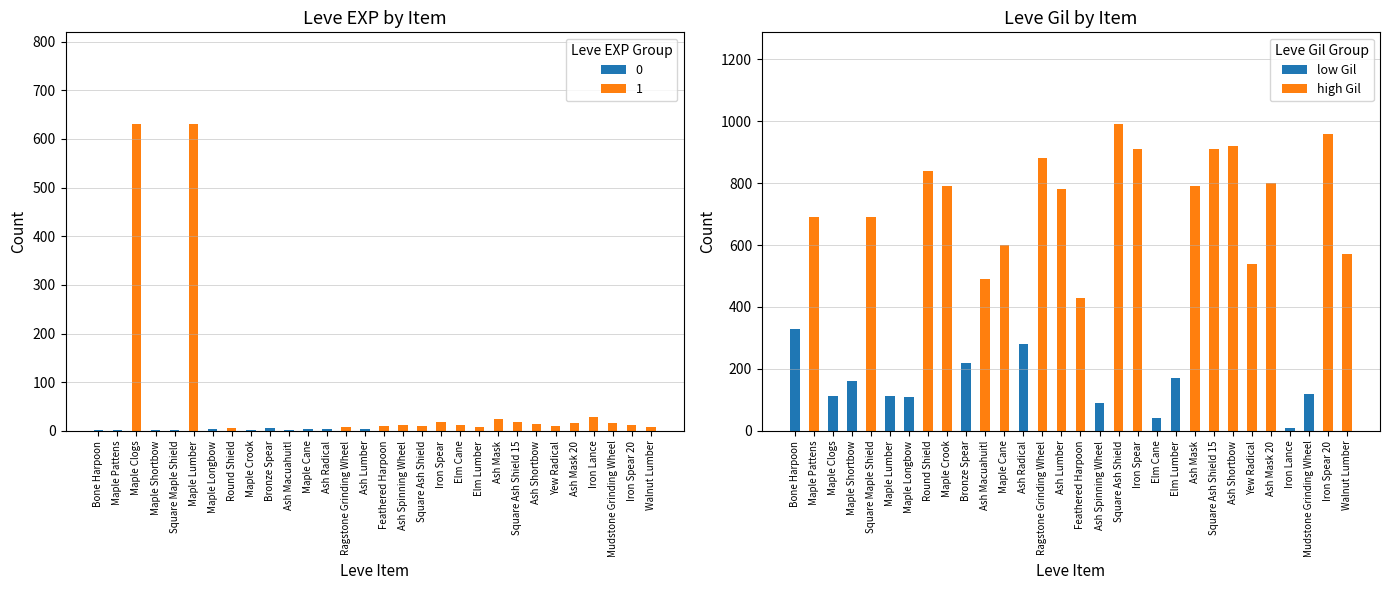

How many values in low Gil are above zero?

12